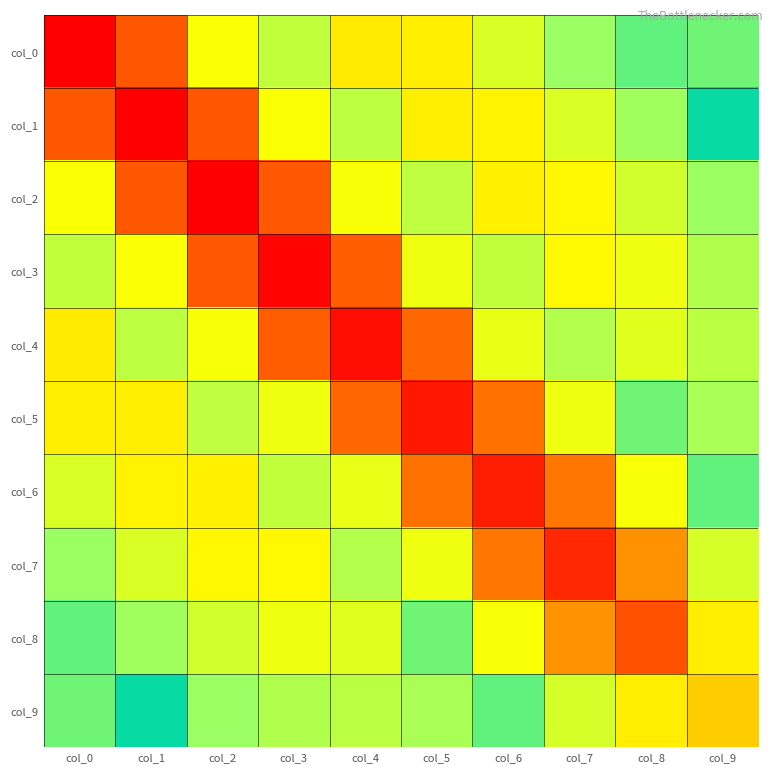

Which label corresponds to the largest value in the chart?

col_0